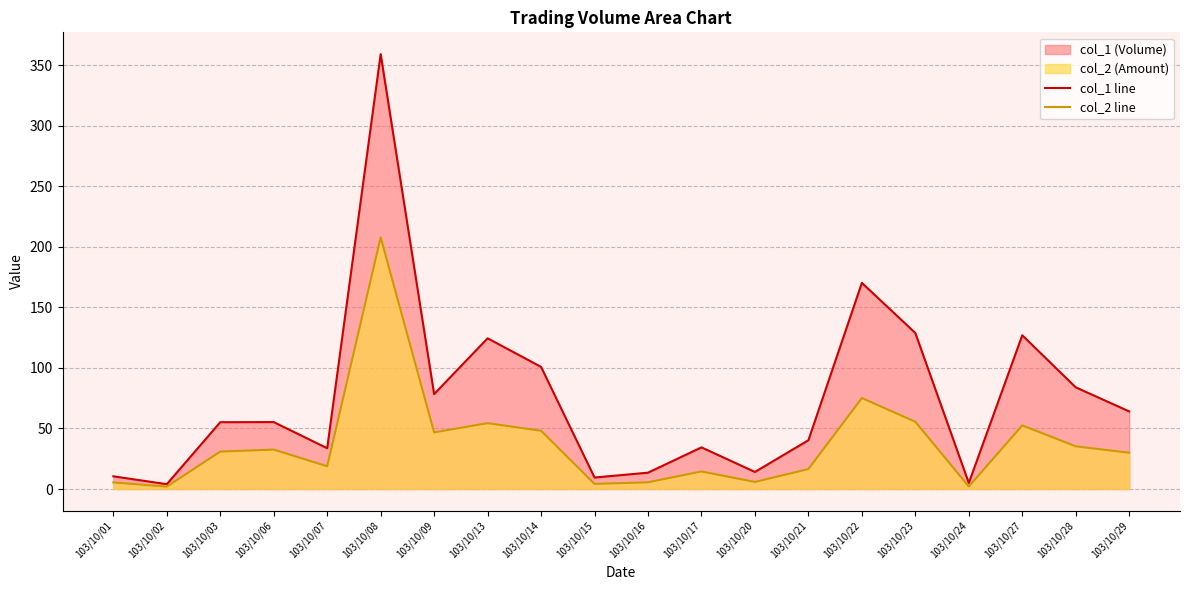

What is the approximate value of col_1 line at 103/10/07?

33.7